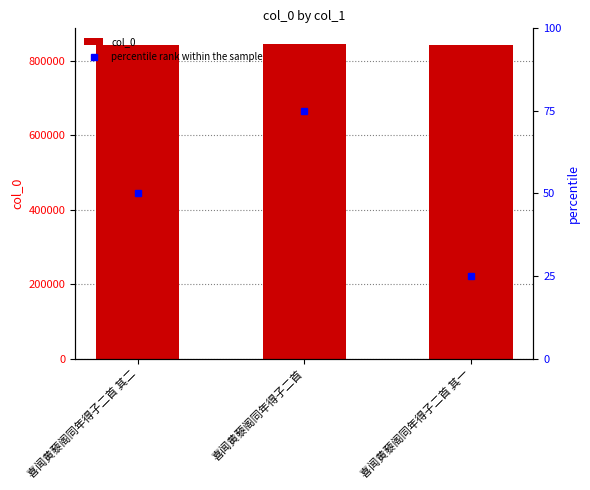

At which category is the sum across all series the highest?

喜闻黄藜阁同年得子二首